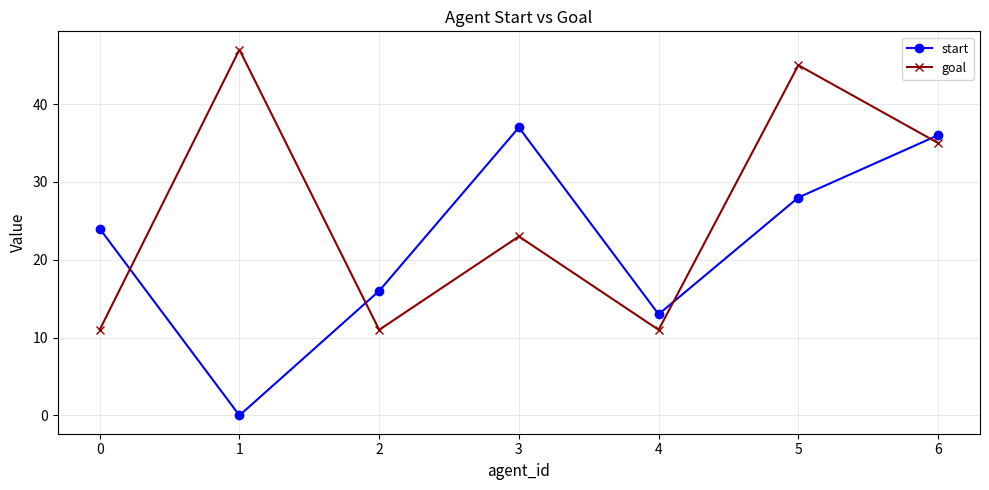

Which series has the largest range (max minus min)?

start